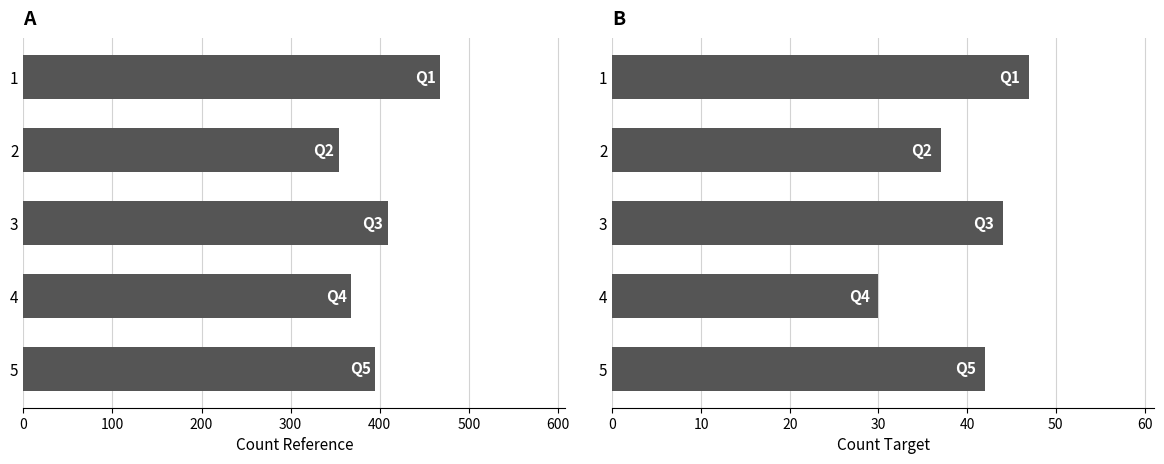

At 2, list the series in order from smallest to largest.

Count Target, Count Reference